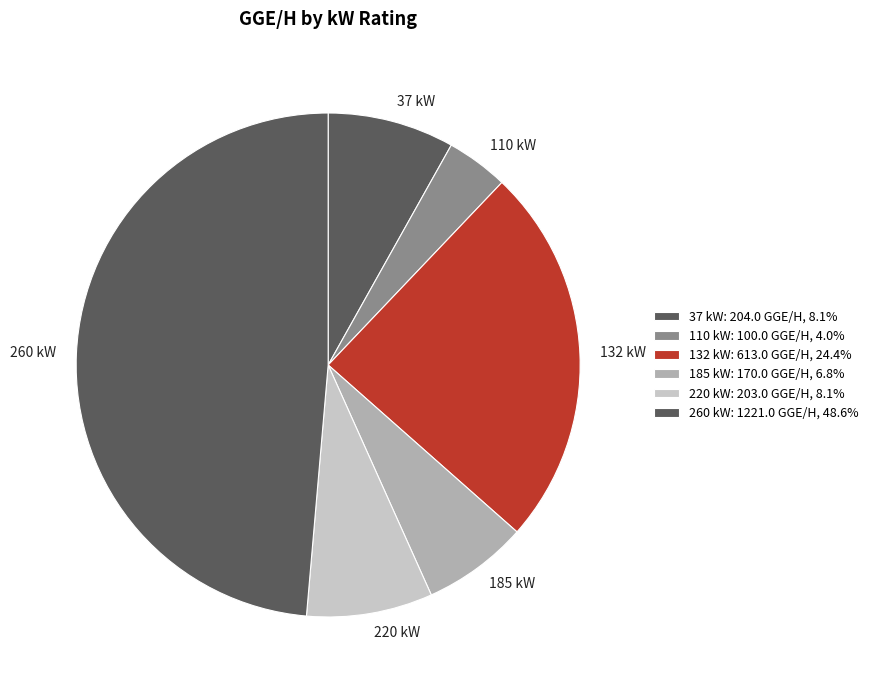

Combined, do 220 kW and 185 kW account for over 50%?

No